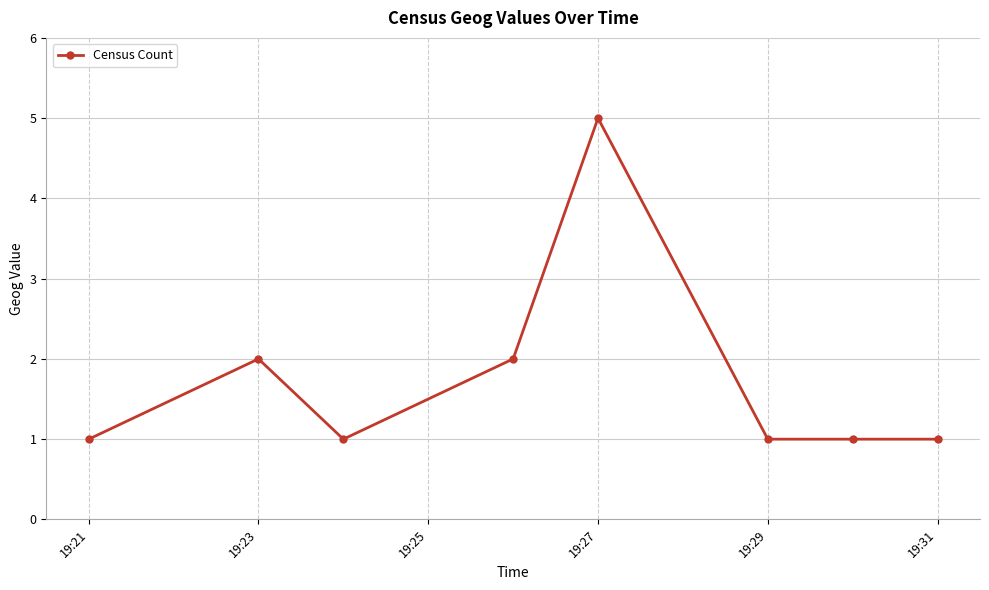

What is the value of the 1st point from the left?

1